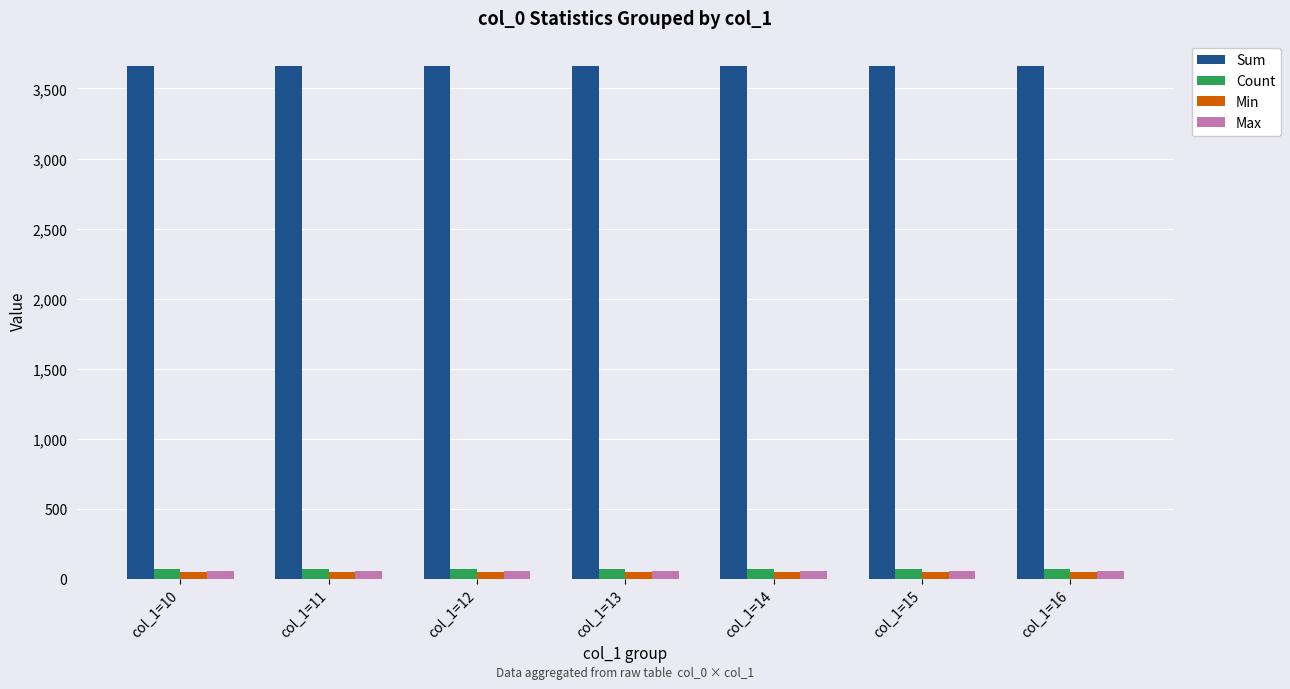

What is the total value across all series at col_1=12?

3833